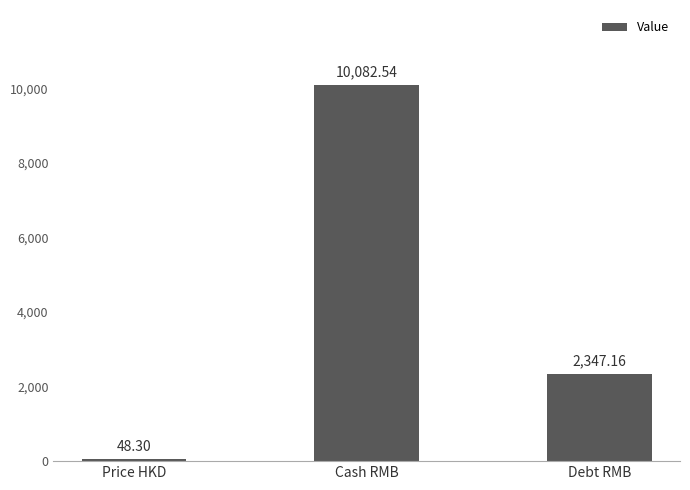

Does the chart contain any negative values?

No